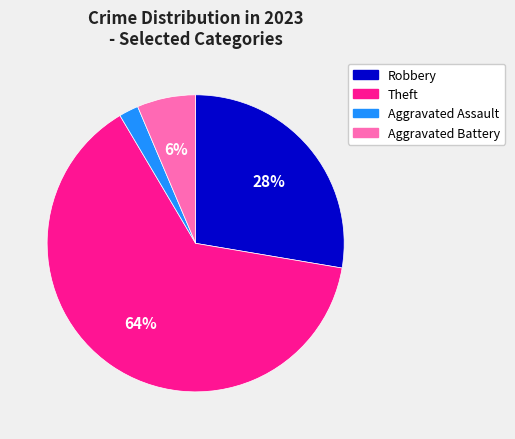

Count the number of slices in the pie.

4